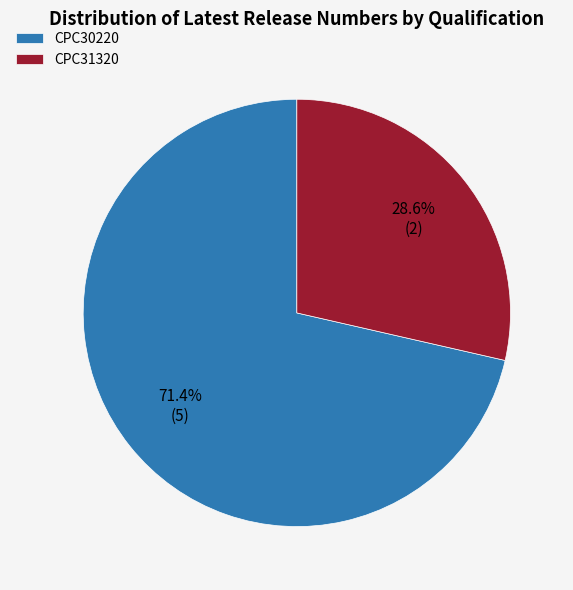

Which slice is the smallest?

CPC31320